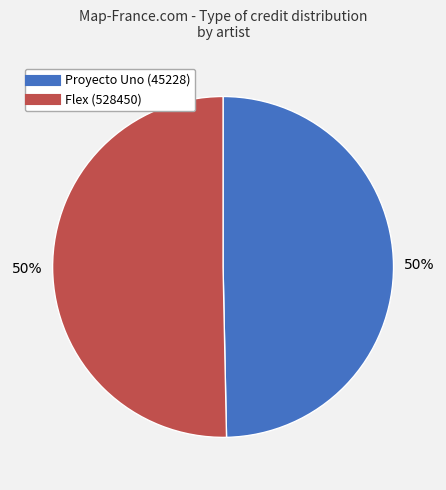

The Proyecto Uno (45228) slice represents 50% of the pie. True or false?

True